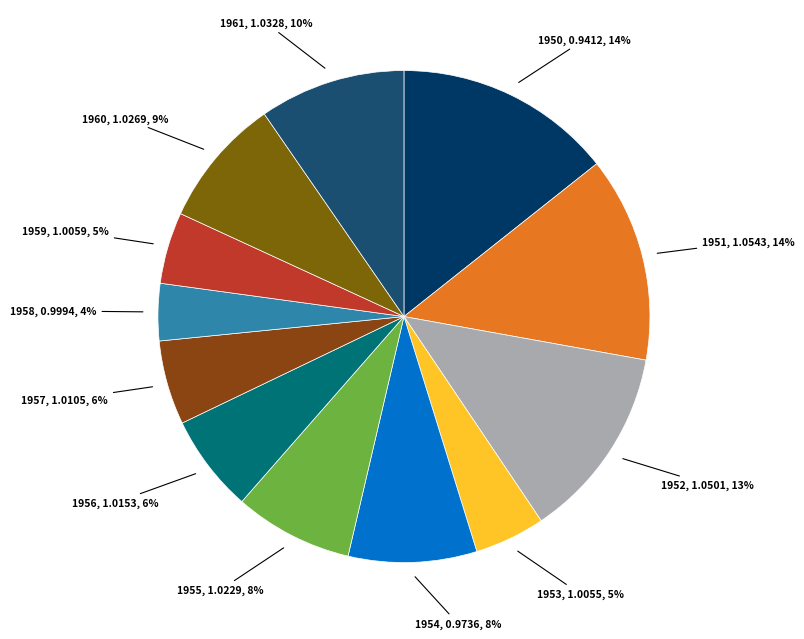

To the nearest percent, what is the average slice percentage?

8%